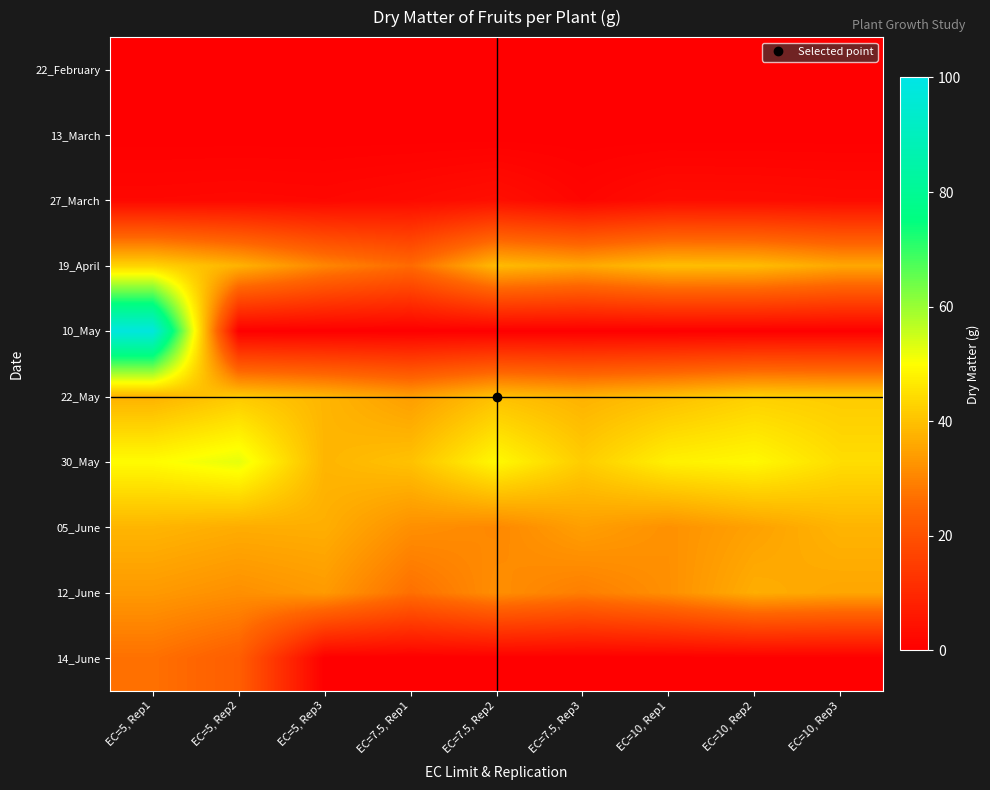

Which series has the largest total across all categories?

30_May